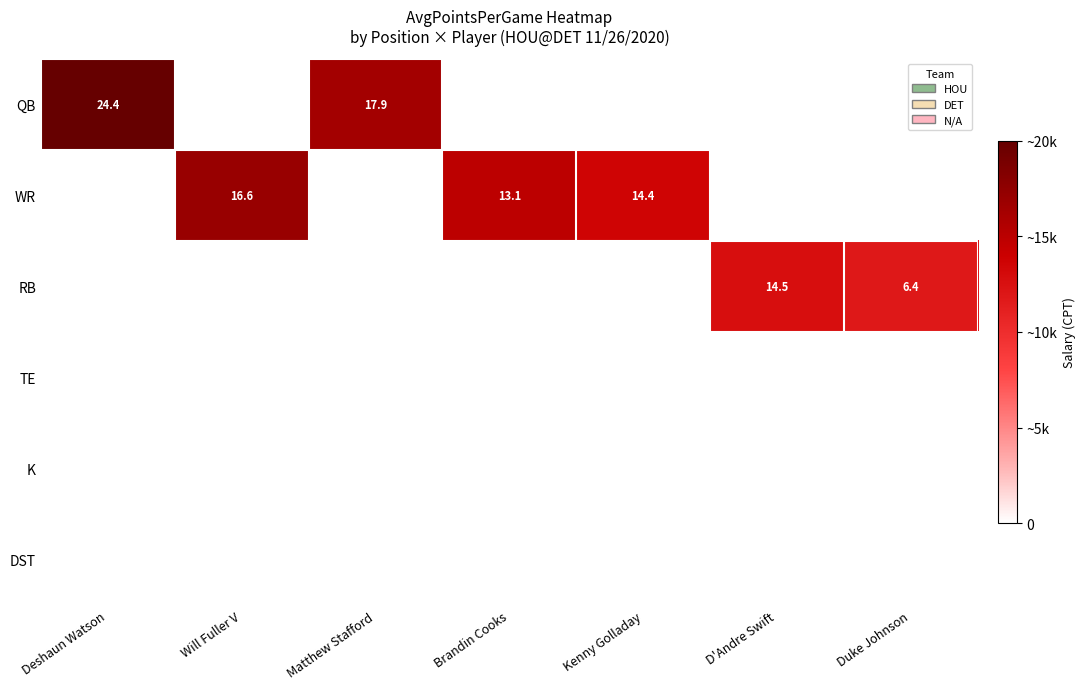

The value of QB at Matthew Stafford is 24.4. True or false?

False